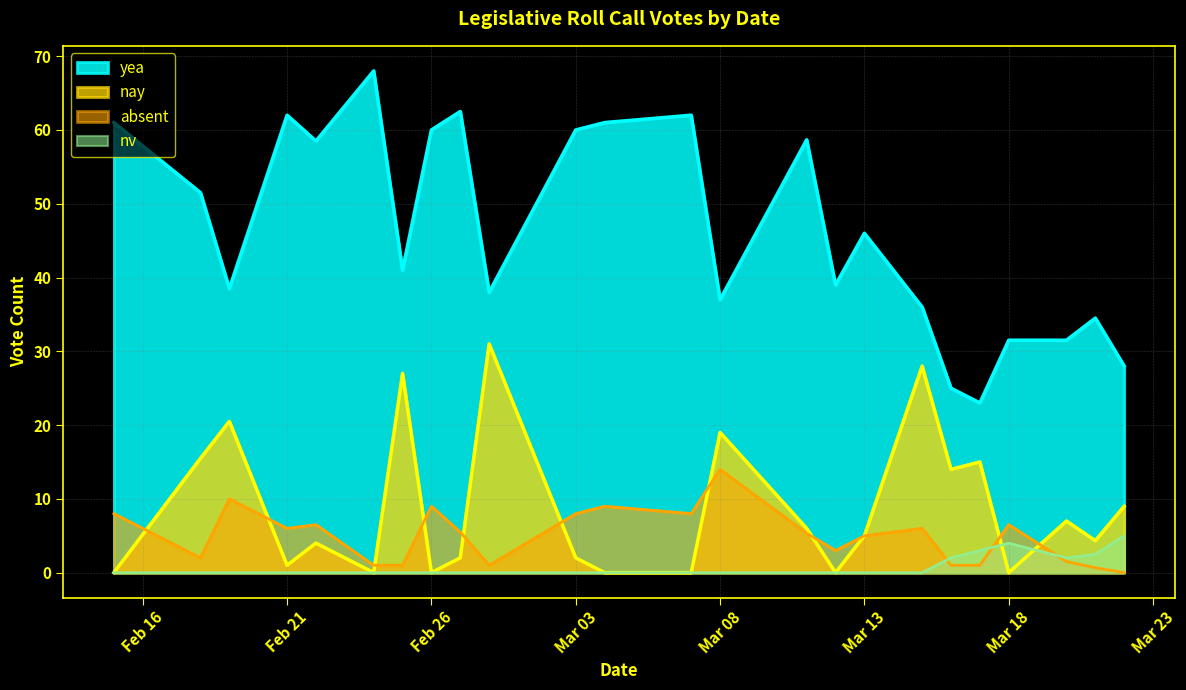

True or false: nv and yea intersect in this chart.

False